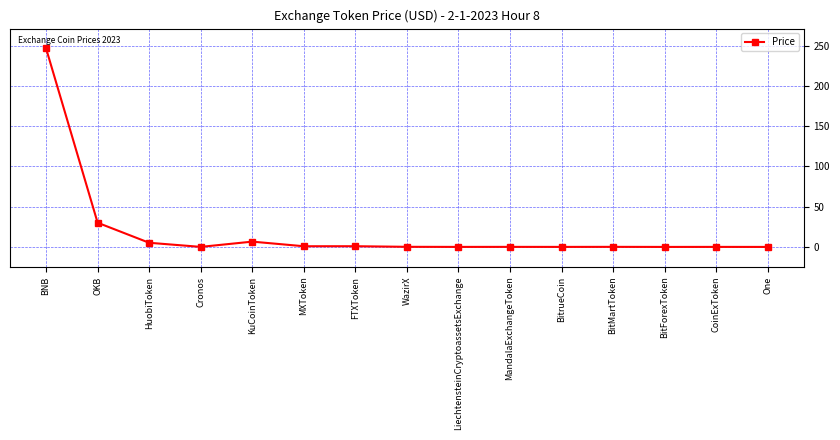

What is the label of the 15th point from the right?

BNB